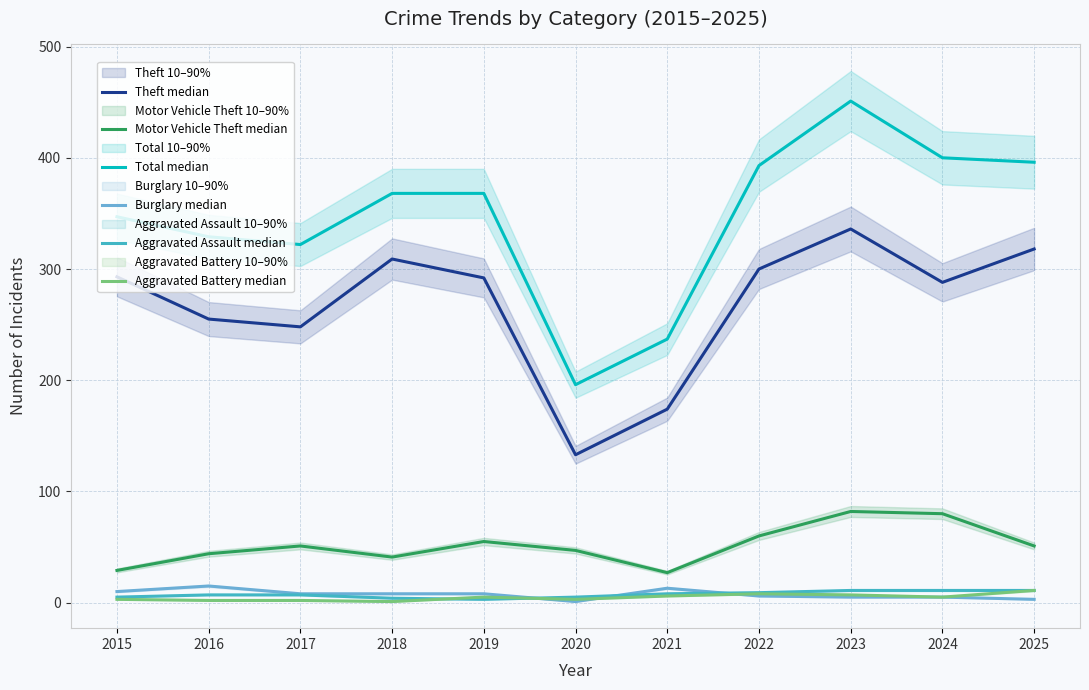

Which series has the largest range (max minus min)?

Total median